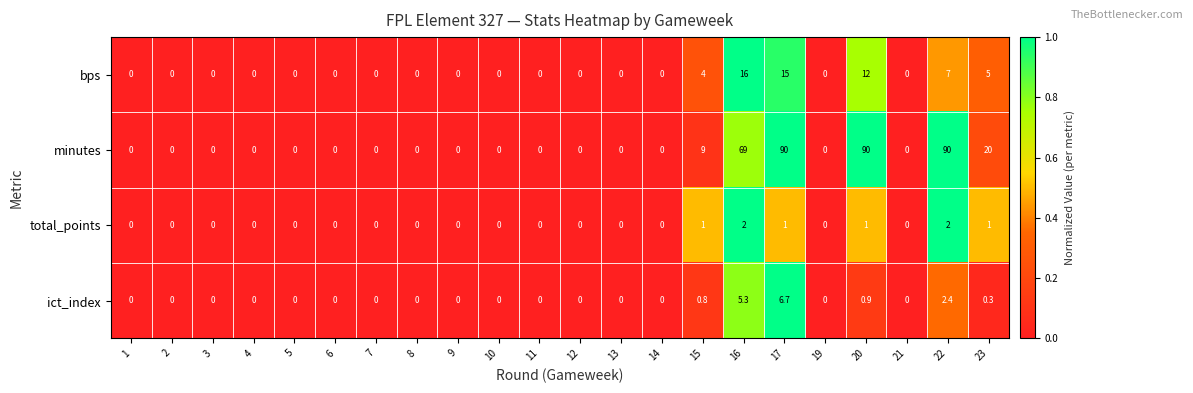

At how many categories does at least one series exceed 7?

6